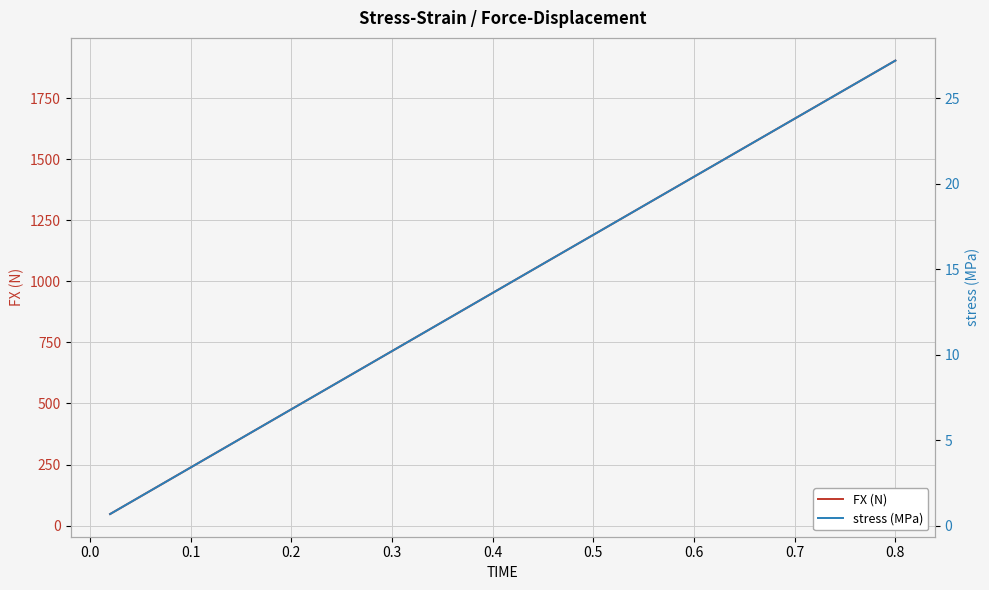

Rank the series by their maximum value, from highest to lowest.

FX (N), stress (MPa)